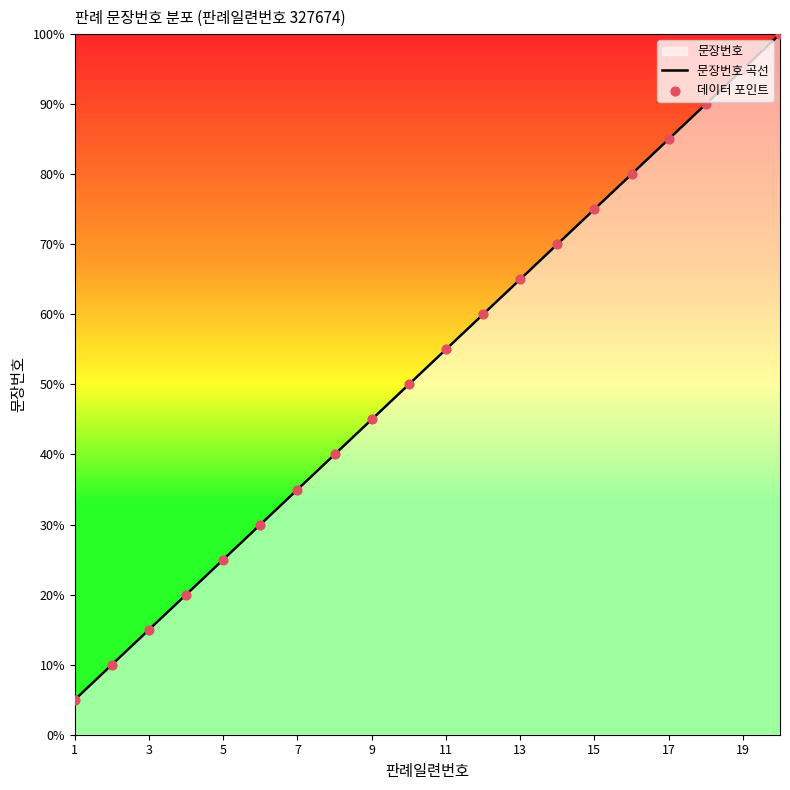

What is the minimum value for 문장번호 곡선?

5.0